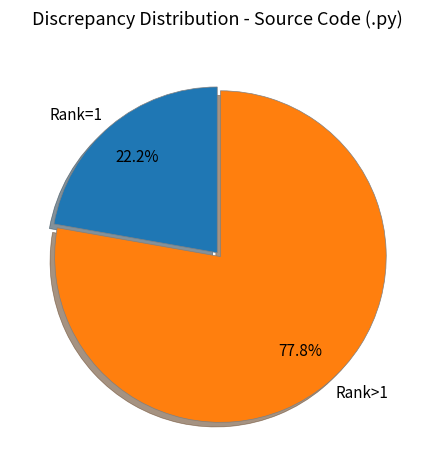

Is the sum of Rank>1 and Rank=1 greater than half?

Yes